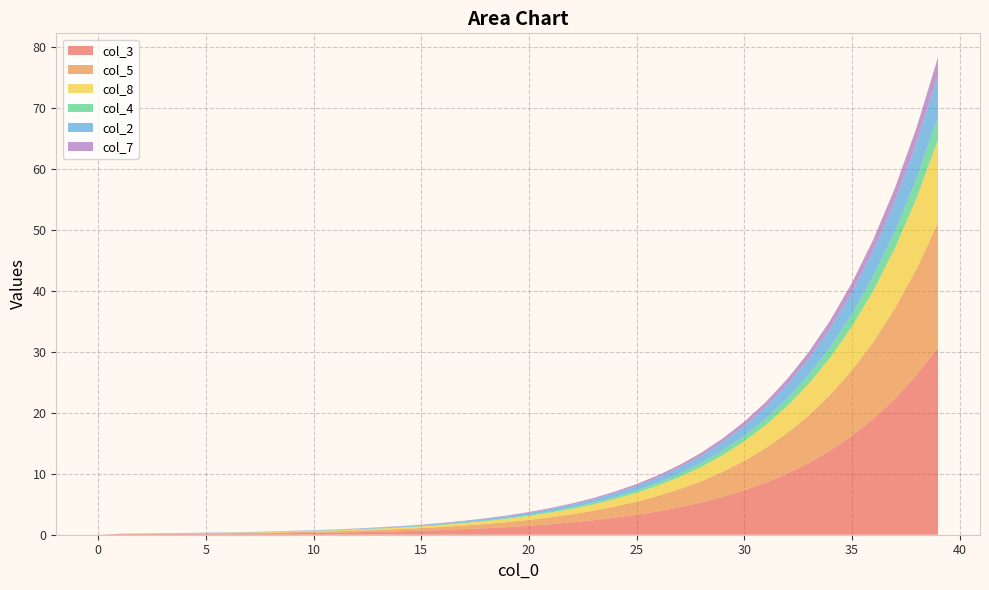

Reading left to right, transcribe all the data shown in this chart.

col_3: 0=0.0	1=0.1	2=0.1	3=0.1	4=0.2	5=0.2	6=0.2	7=0.2	8=0.2	9=0.3	10=0.3	11=0.3	12=0.4	13=0.5	14=0.6	15=0.7	16=0.8	17=0.9	18=1.1	19=1.2	20=1.5	21=1.7	22=2.0	23=2.4	24=2.8	25=3.3	26=3.8	27=4.5	28=5.3	29=6.2	30=7.3	31=8.6	32=10.0	33=11.8	34=13.8	35=16.2	36=19.0	37=22.3	38=26.2	39=30.7
col_5: 0=0.0	1=0.0	2=0.0	3=0.0	4=0.1	5=0.1	6=0.1	7=0.1	8=0.1	9=0.2	10=0.2	11=0.2	12=0.3	13=0.3	14=0.4	15=0.4	16=0.5	17=0.6	18=0.7	19=0.8	20=1.0	21=1.1	22=1.3	23=1.6	24=1.8	25=2.2	26=2.5	27=3.0	28=3.5	29=4.1	30=4.8	31=5.7	32=6.7	33=7.8	34=9.2	35=10.8	36=12.6	37=14.8	38=17.4	39=20.4
col_8: 0=0.0	1=0.0	2=0.0	3=0.0	4=0.0	5=0.0	6=0.1	7=0.1	8=0.1	9=0.1	10=0.1	11=0.1	12=0.2	13=0.2	14=0.2	15=0.3	16=0.3	17=0.4	18=0.5	19=0.6	20=0.6	21=0.8	22=0.9	23=1.0	24=1.2	25=1.4	26=1.7	27=2.0	28=2.3	29=2.7	30=3.2	31=3.8	32=4.4	33=5.2	34=6.1	35=7.2	36=8.4	37=9.9	38=11.6	39=13.6
col_4: 0=0.0	1=0.0	2=0.0	3=0.0	4=0.0	5=0.0	6=0.0	7=0.0	8=0.0	9=0.0	10=0.0	11=0.0	12=0.1	13=0.1	14=0.1	15=0.1	16=0.1	17=0.1	18=0.1	19=0.1	20=0.2	21=0.2	22=0.2	23=0.3	24=0.3	25=0.4	26=0.5	27=0.6	28=0.7	29=0.8	30=0.9	31=1.1	32=1.2	33=1.4	34=1.7	35=2.0	36=2.3	37=2.8	38=3.2	39=3.8
col_2: 0=0.0	1=0.0	2=0.0	3=0.0	4=0.0	5=0.0	6=0.0	7=0.0	8=0.1	9=0.1	10=0.1	11=0.1	12=0.1	13=0.1	14=0.1	15=0.1	16=0.2	17=0.2	18=0.2	19=0.3	20=0.3	21=0.4	22=0.5	23=0.5	24=0.6	25=0.7	26=0.8	27=1.0	28=1.2	29=1.4	30=1.6	31=1.9	32=2.2	33=2.6	34=3.1	35=3.6	36=4.2	37=5.0	38=5.8	39=6.8
col_7: 0=0.0	1=0.0	2=0.0	3=0.0	4=0.0	5=0.0	6=0.0	7=0.0	8=0.0	9=0.0	10=0.0	11=0.0	12=0.0	13=0.1	14=0.1	15=0.1	16=0.1	17=0.1	18=0.1	19=0.1	20=0.1	21=0.2	22=0.2	23=0.2	24=0.3	25=0.3	26=0.4	27=0.4	28=0.5	29=0.6	30=0.7	31=0.8	32=1.0	33=1.1	34=1.3	35=1.6	36=1.8	37=2.1	38=2.5	39=3.0